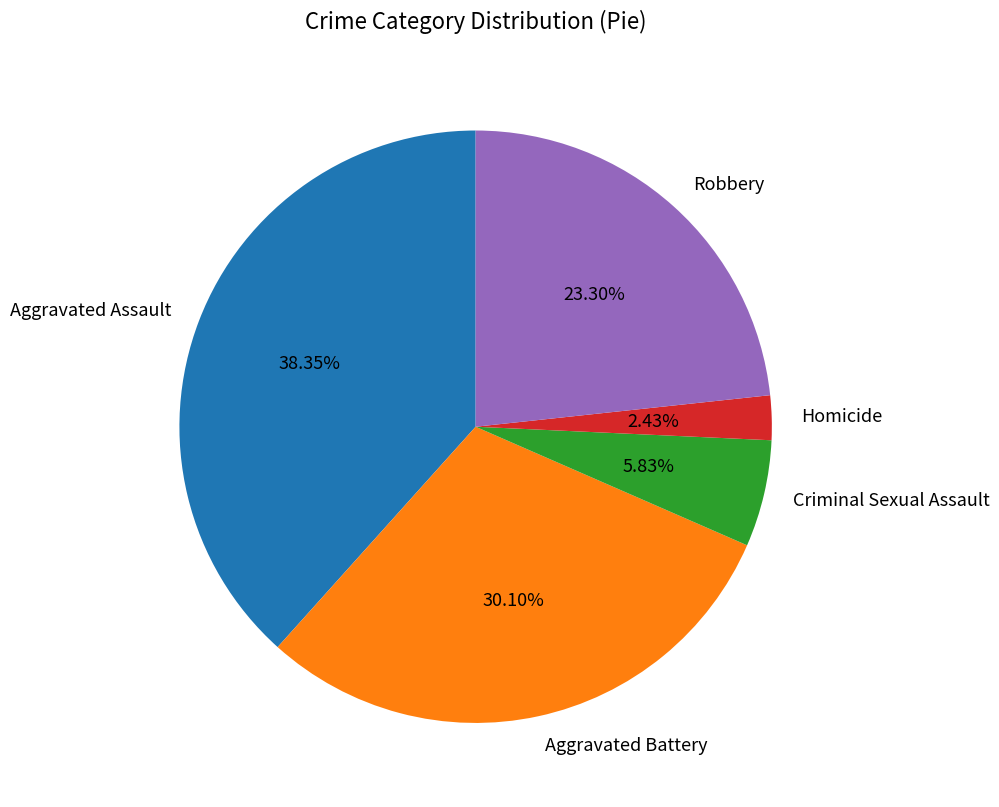

To the nearest percent, what is the average slice percentage?

20%